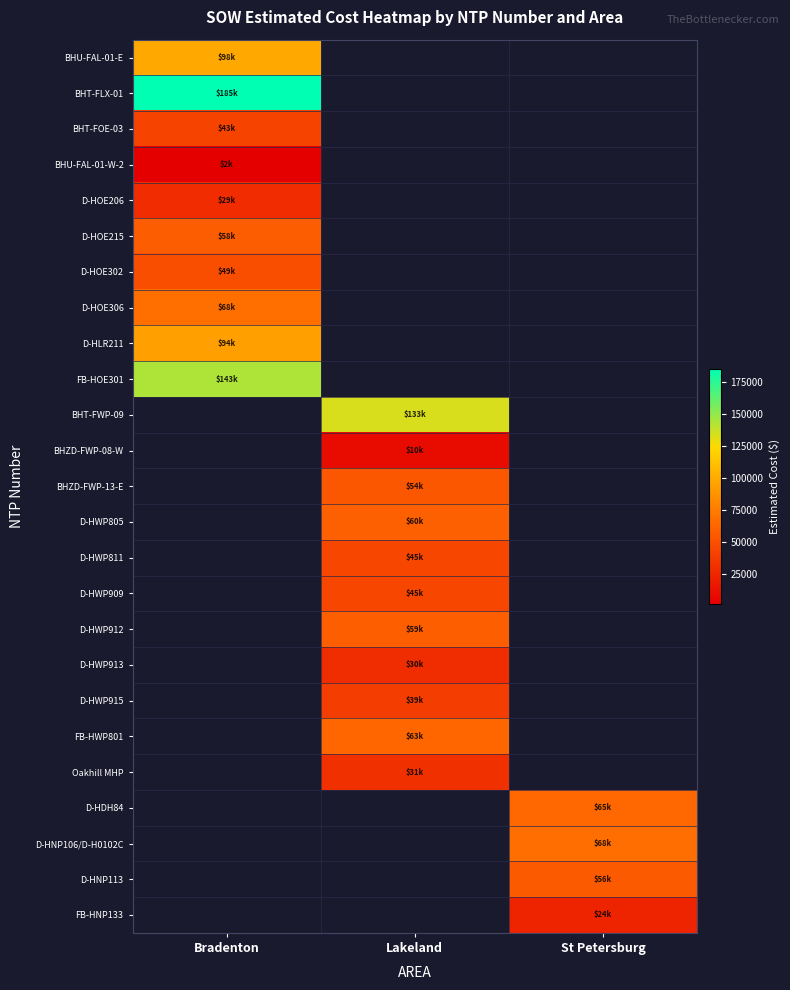

What is the lowest value of the FB-HOE301 series?

143407.2